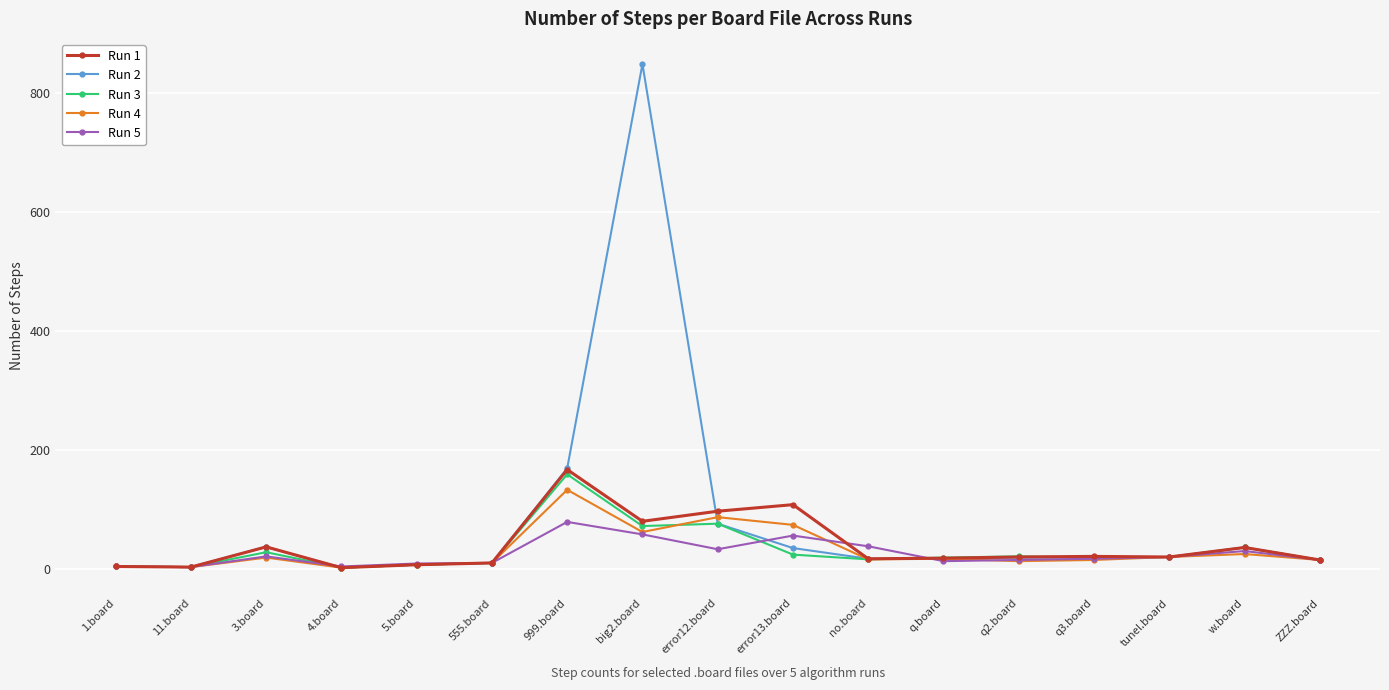

What is the spread (max minus min) of values at 999.board?

90